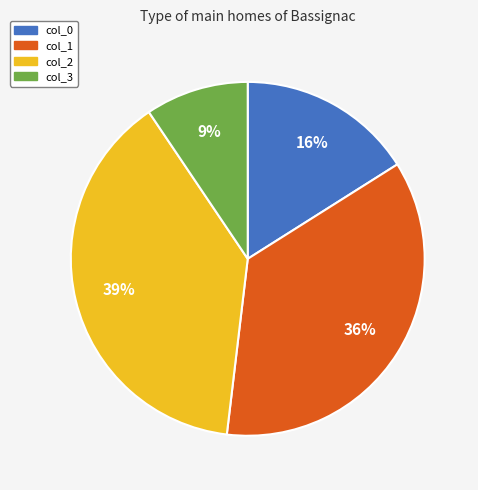

The col_2 slice represents 39% of the pie. True or false?

True